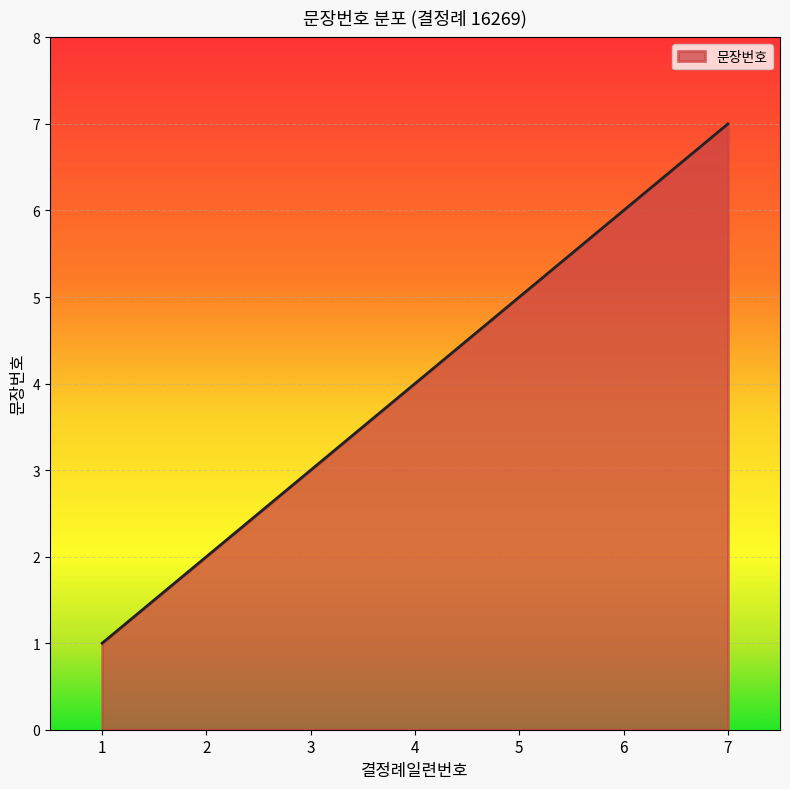

How many values are between 2 and 6?

5